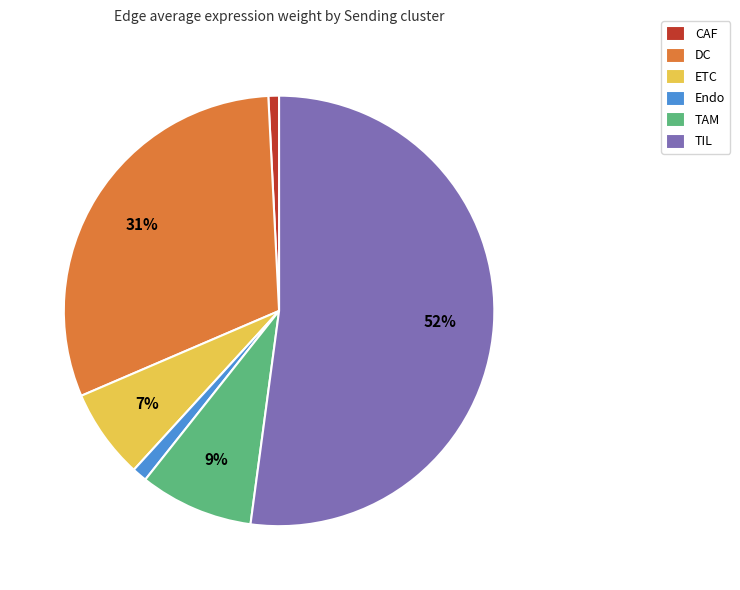

Which slice is the largest?

TIL